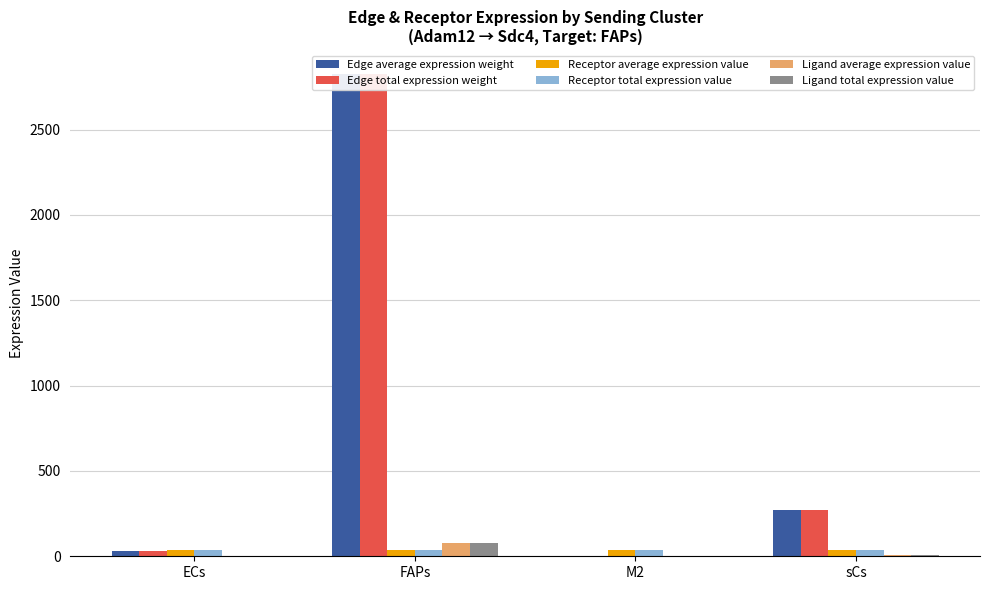

What are all the series names shown in the legend?

Edge average expression weight, Edge total expression weight, Receptor average expression value, Receptor total expression value, Ligand average expression value, Ligand total expression value